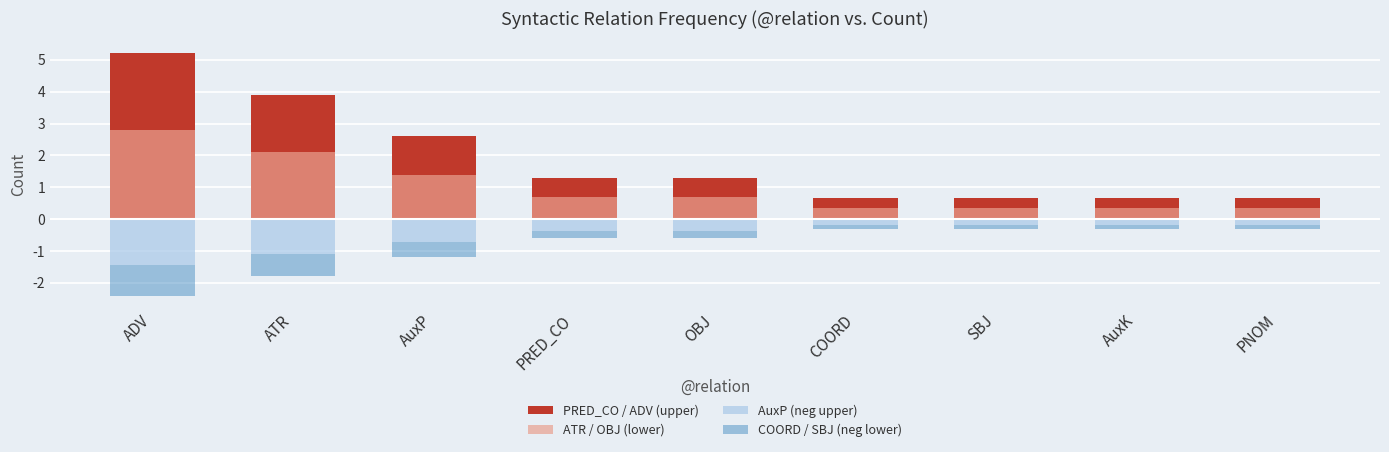

Between PNOM and ATR, which is larger?

ATR